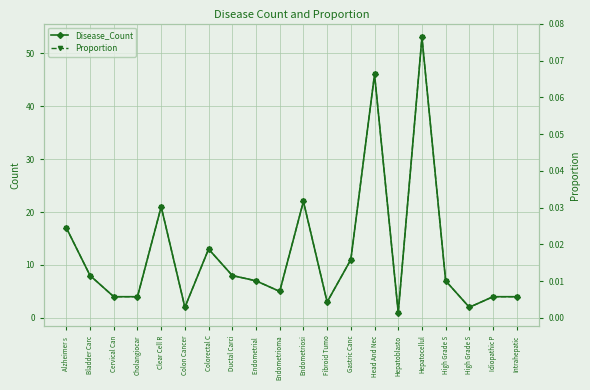

True or false: Disease_Count and Proportion intersect in this chart.

False